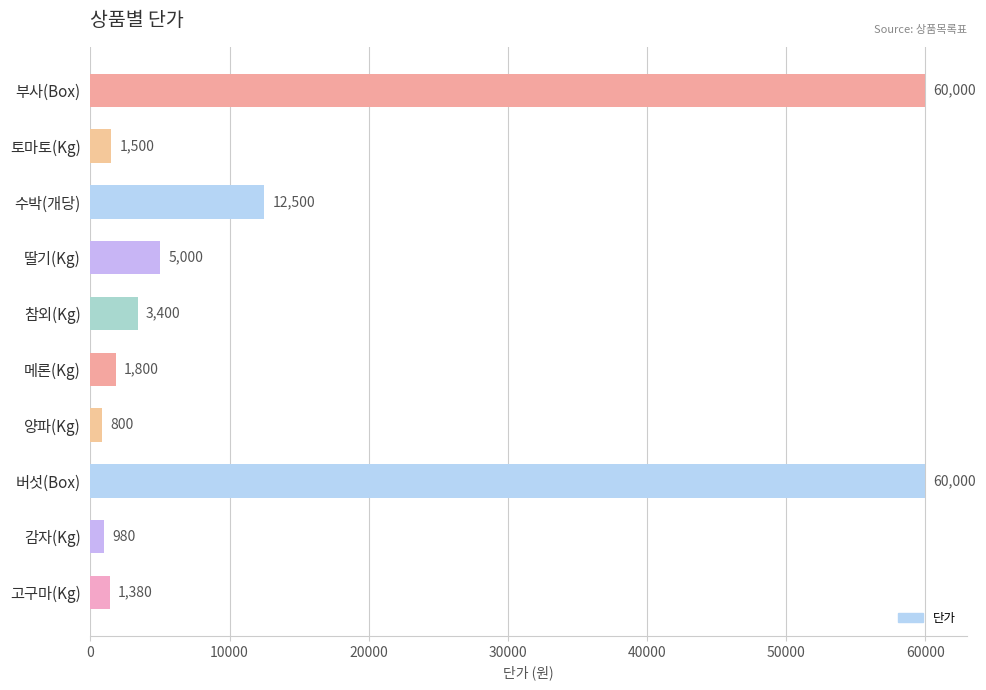

Is it true that the value at 수박(개당) is 12500?

True